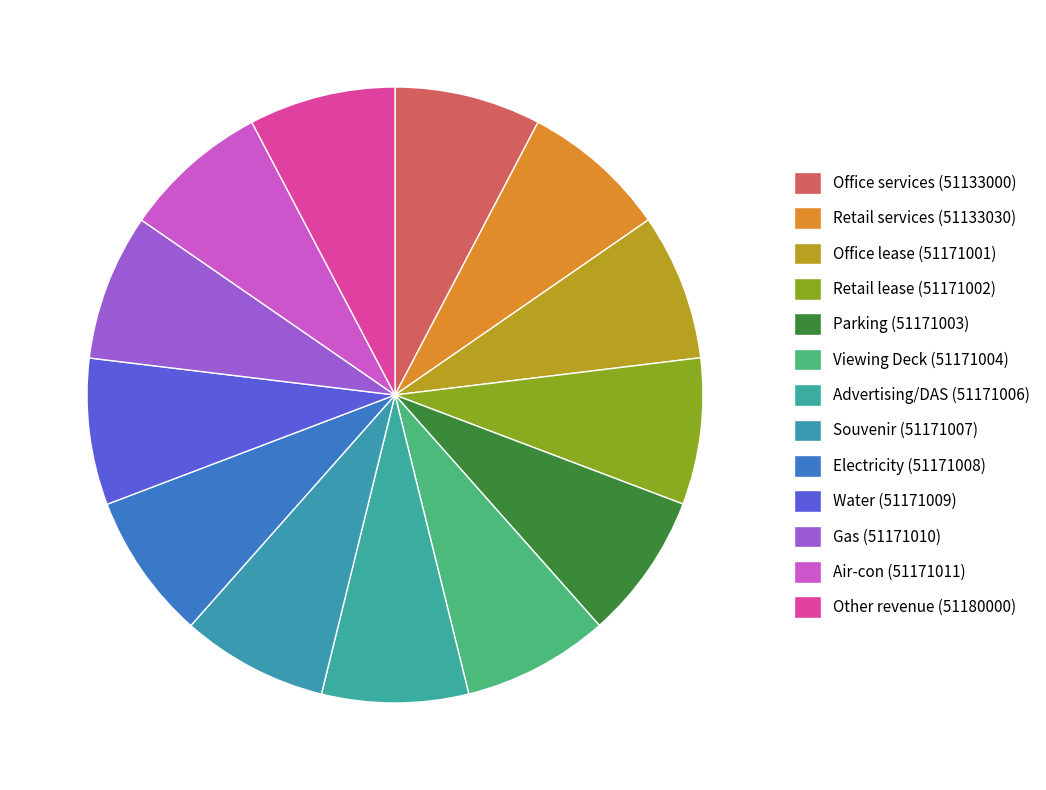

How many slices are in this pie chart?

13